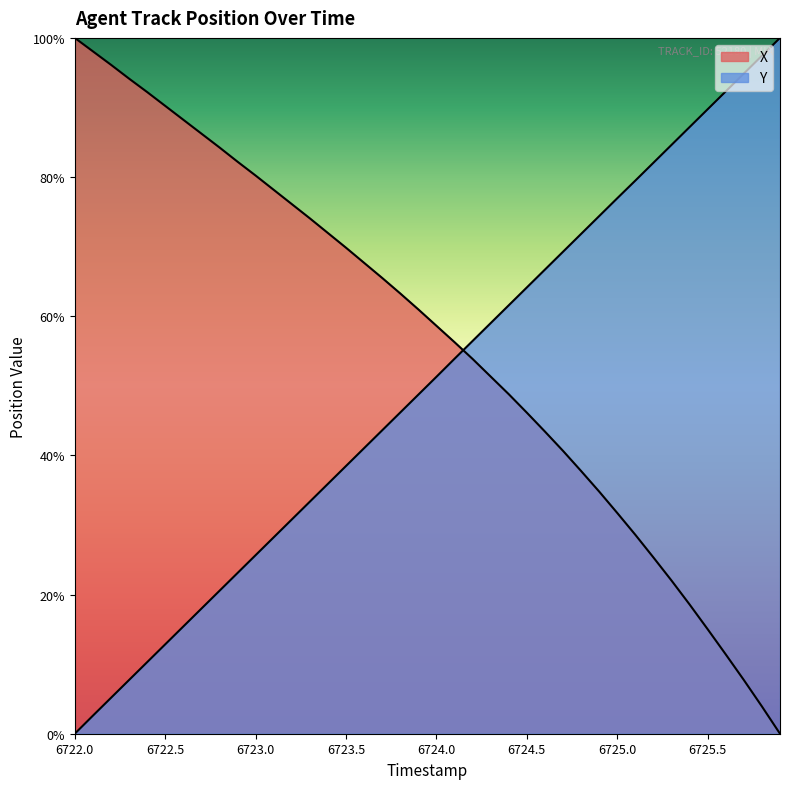

What is the value of the Y point at the 4th from the left?

7.7